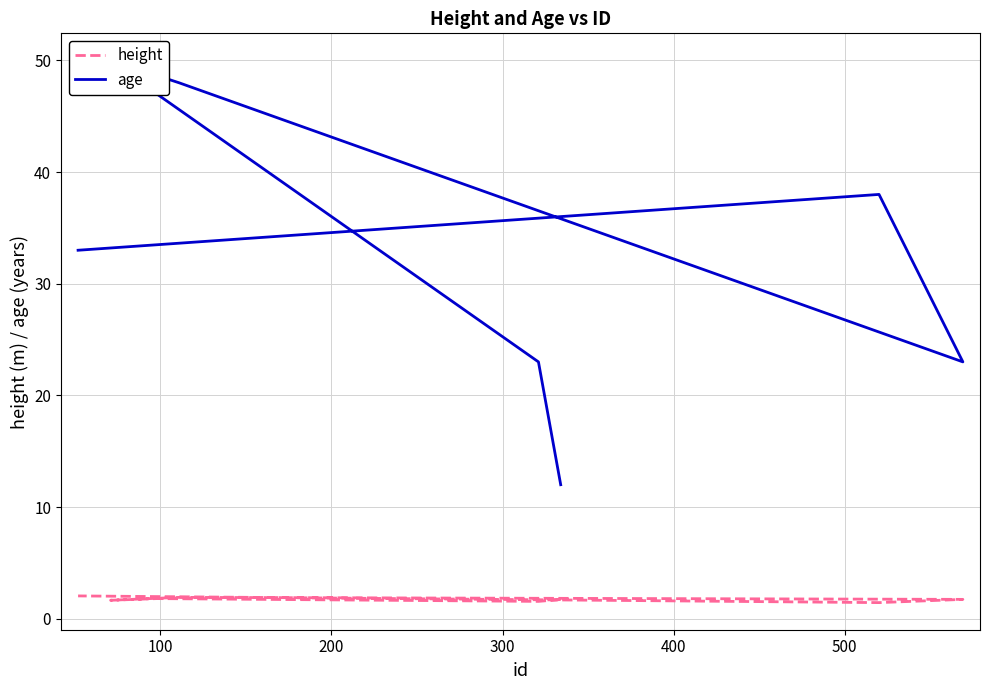

What are all the series names shown in the legend?

height, age